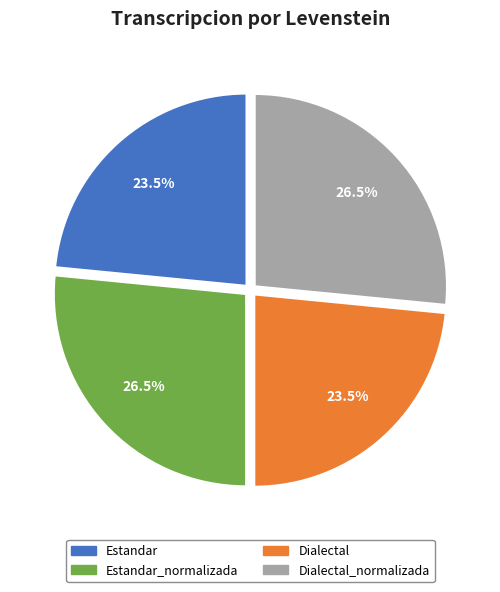

Is there a majority slice in this chart?

No